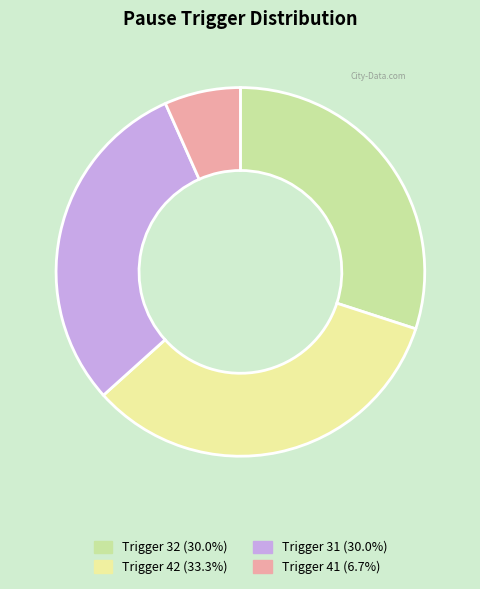

Is there any slice that represents more than half of the pie?

No